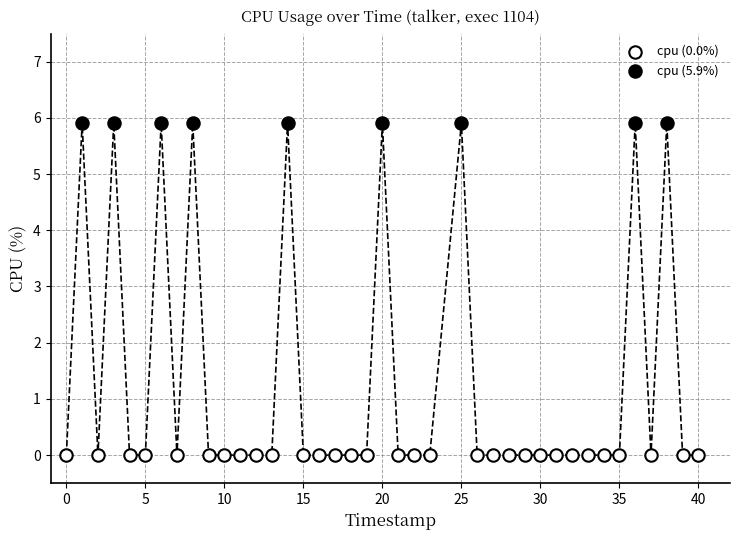

Which series reaches the minimum Y coordinate?

cpu (0.0%)